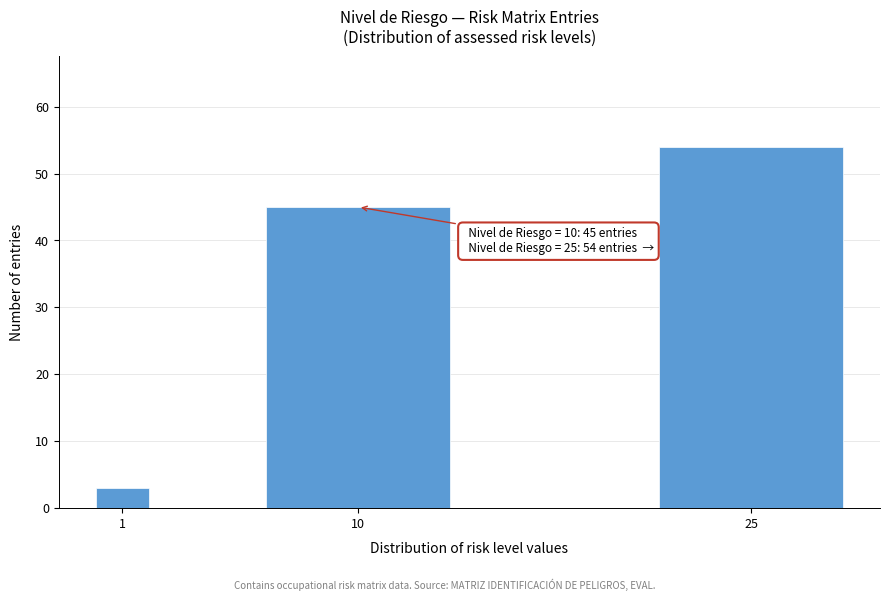

Reading left to right, transcribe all the data shown in this chart.

3	45	54